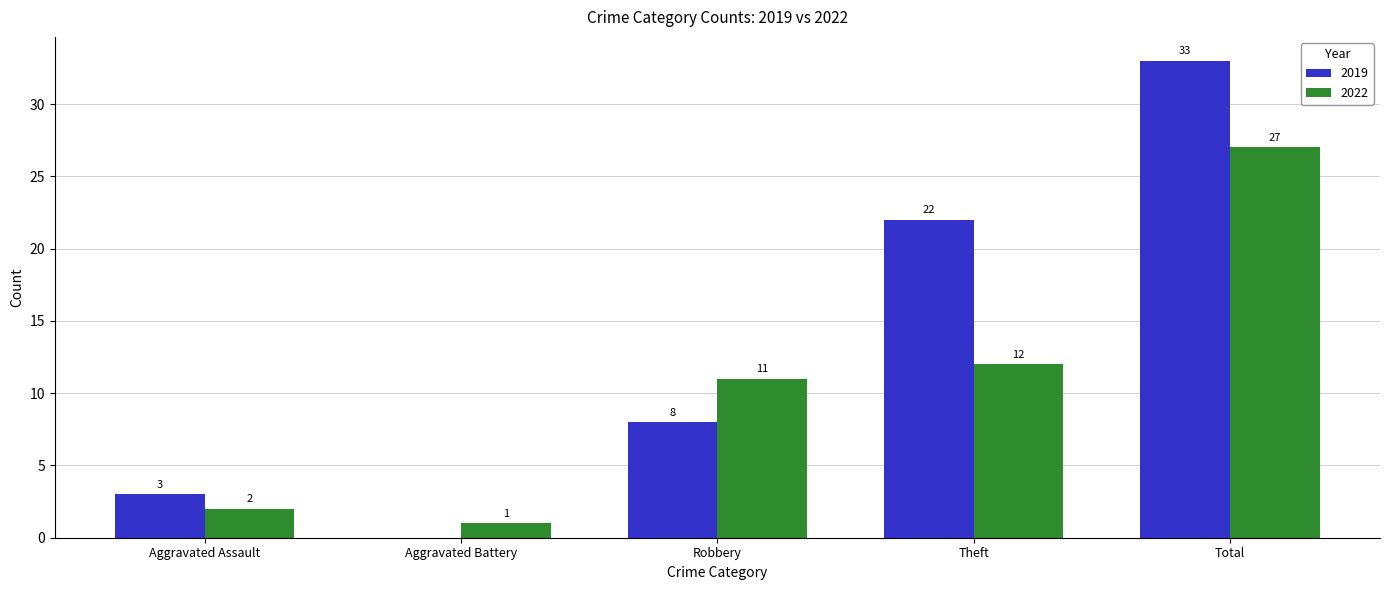

How many data points does each series have?

5